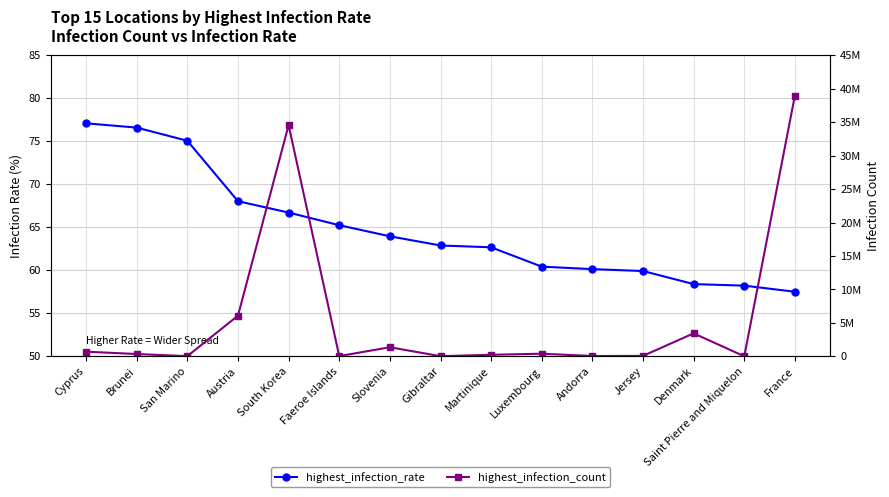

What are all the series names shown in the legend?

highest_infection_rate, highest_infection_count